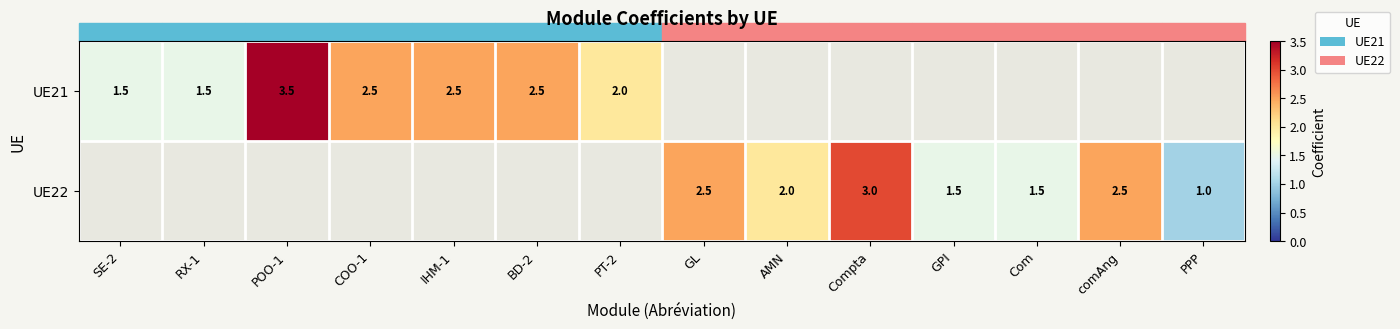

True or false: UE21 has a value of 4.0 at BD-2.

False